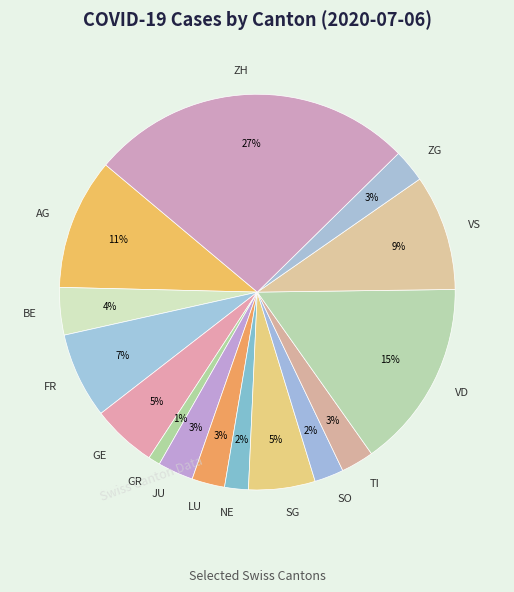

Count the number of slices in the pie.

15